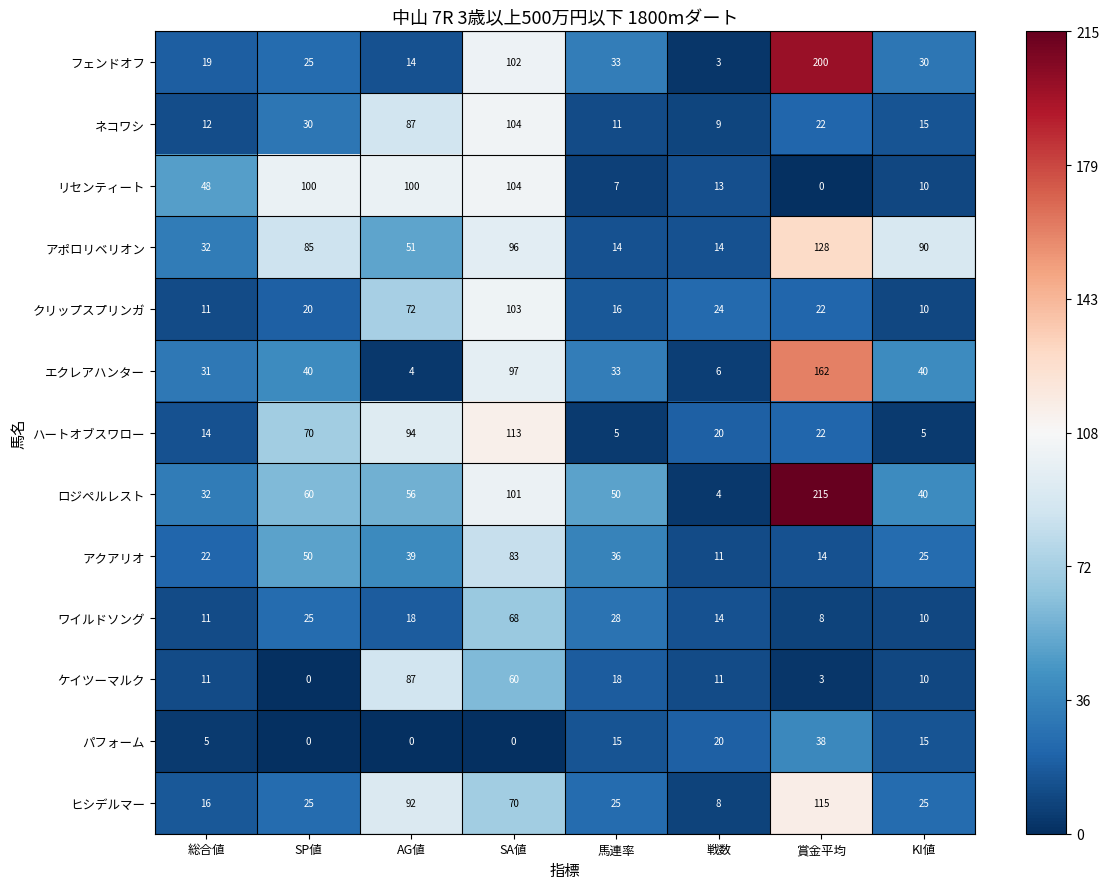

At which label does アクアリオ first exceed 36?

SP値